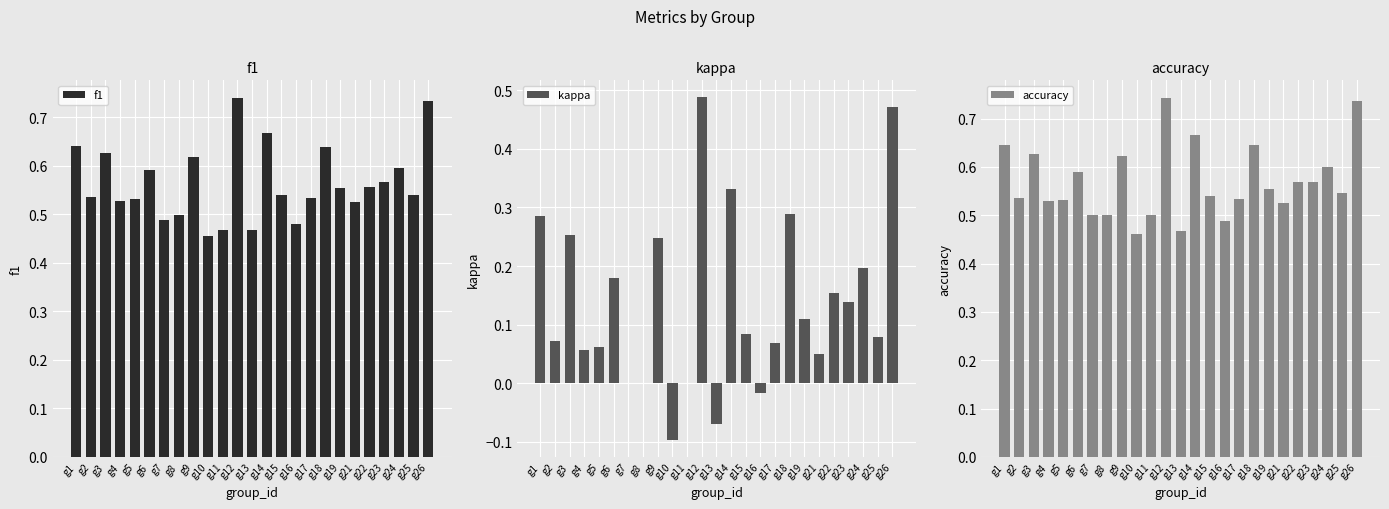

Reading left to right, list all the values displayed in this chart.

f1: 0.6	0.5	0.6	0.5	0.5	0.6	0.5	0.5	0.6	0.5	0.5	0.7	0.5	0.7	0.5	0.5	0.5	0.6	0.6	0.5	0.6	0.6	0.6	0.5	0.7
kappa: 0.3	0.1	0.3	0.1	0.1	0.2	0.0	0.0	0.2	-0.1	0.0	0.5	-0.1	0.3	0.1	-0.0	0.1	0.3	0.1	0.1	0.2	0.1	0.2	0.1	0.5
accuracy: 0.6	0.5	0.6	0.5	0.5	0.6	0.5	0.5	0.6	0.5	0.5	0.7	0.5	0.7	0.5	0.5	0.5	0.6	0.6	0.5	0.6	0.6	0.6	0.5	0.7